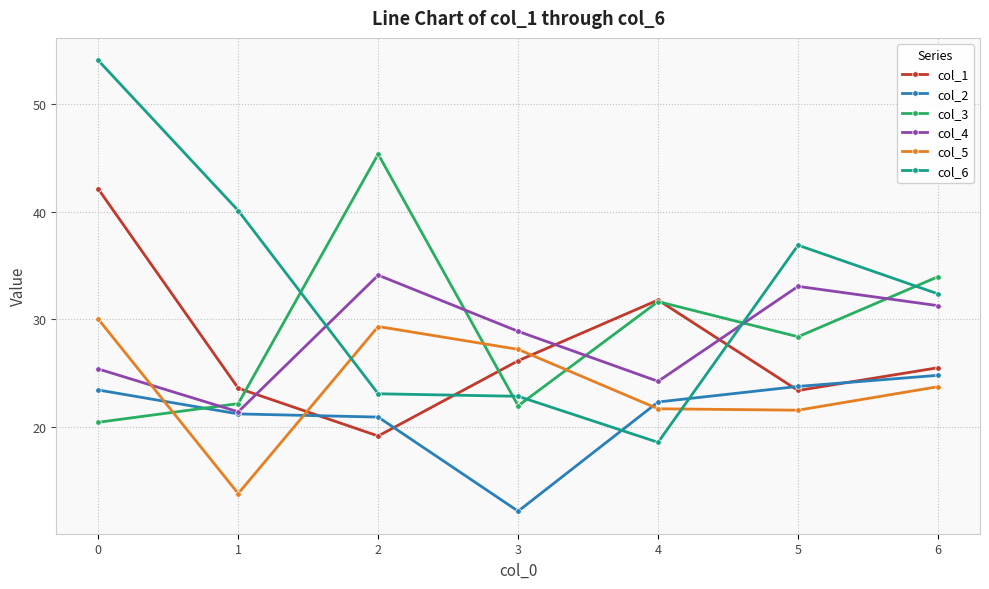

What is the approximate value of col_4 at 4?

24.2